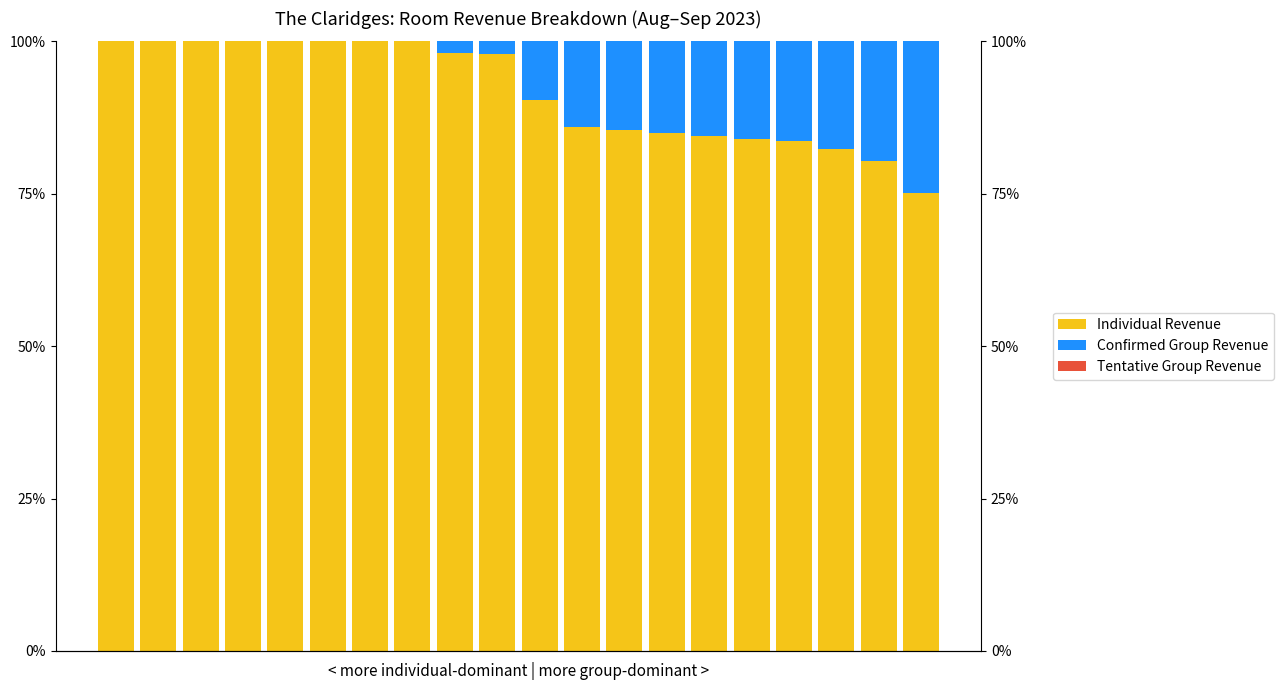

What is the highest value of the Individual Revenue series?

100.0